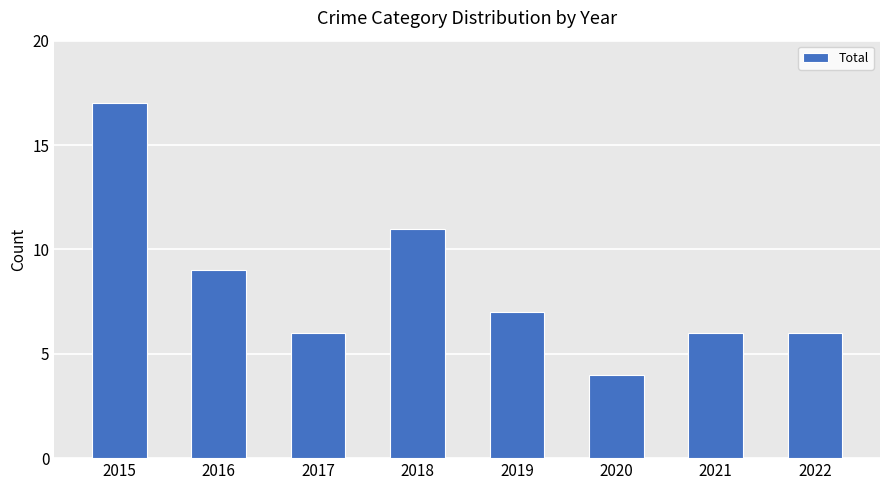

What is the approximate value at 2019?

7